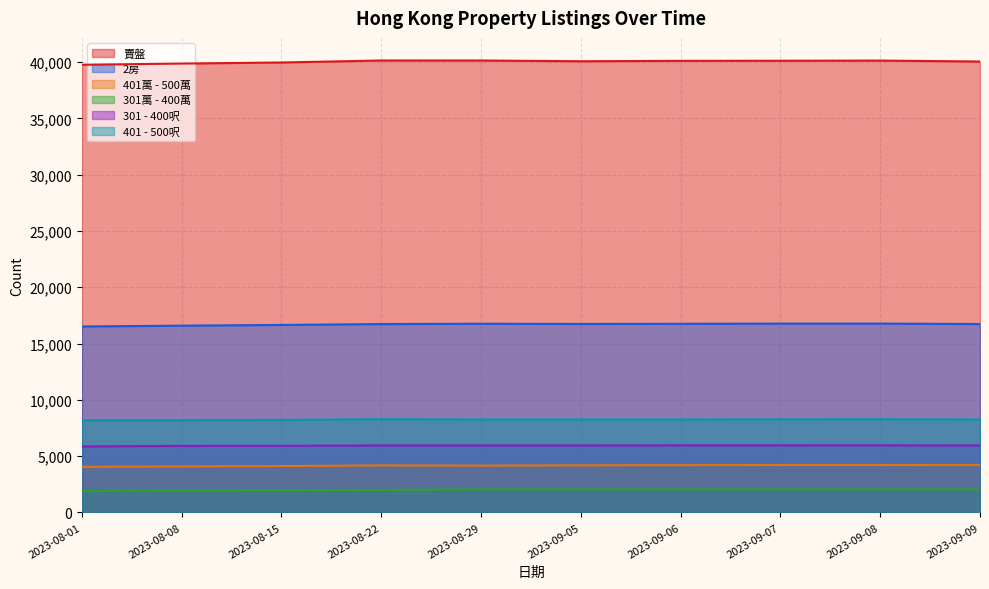

At which category does the chart reach its minimum across all series?

2023-08-01